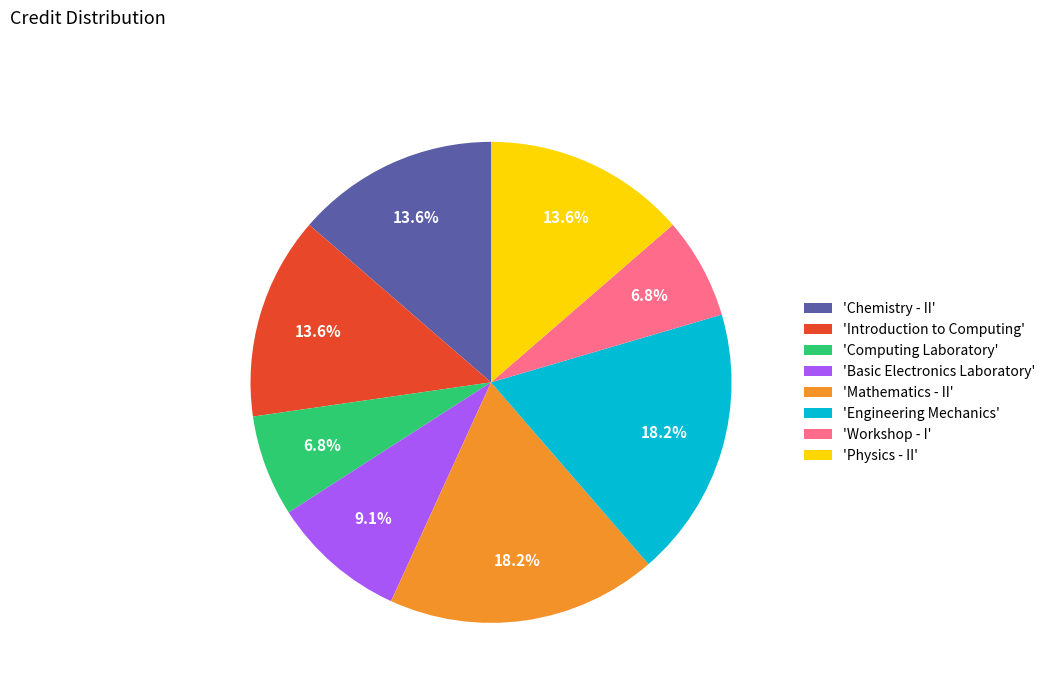

Is there a majority slice in this chart?

No